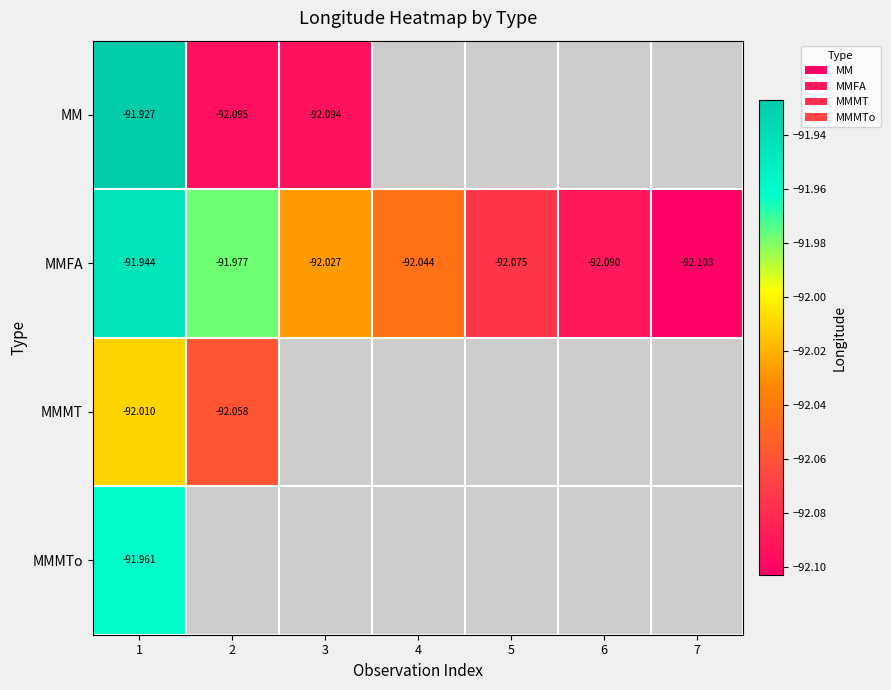

Is the value of MMMTo at 1 greater than the value of MMFA at 2?

Yes